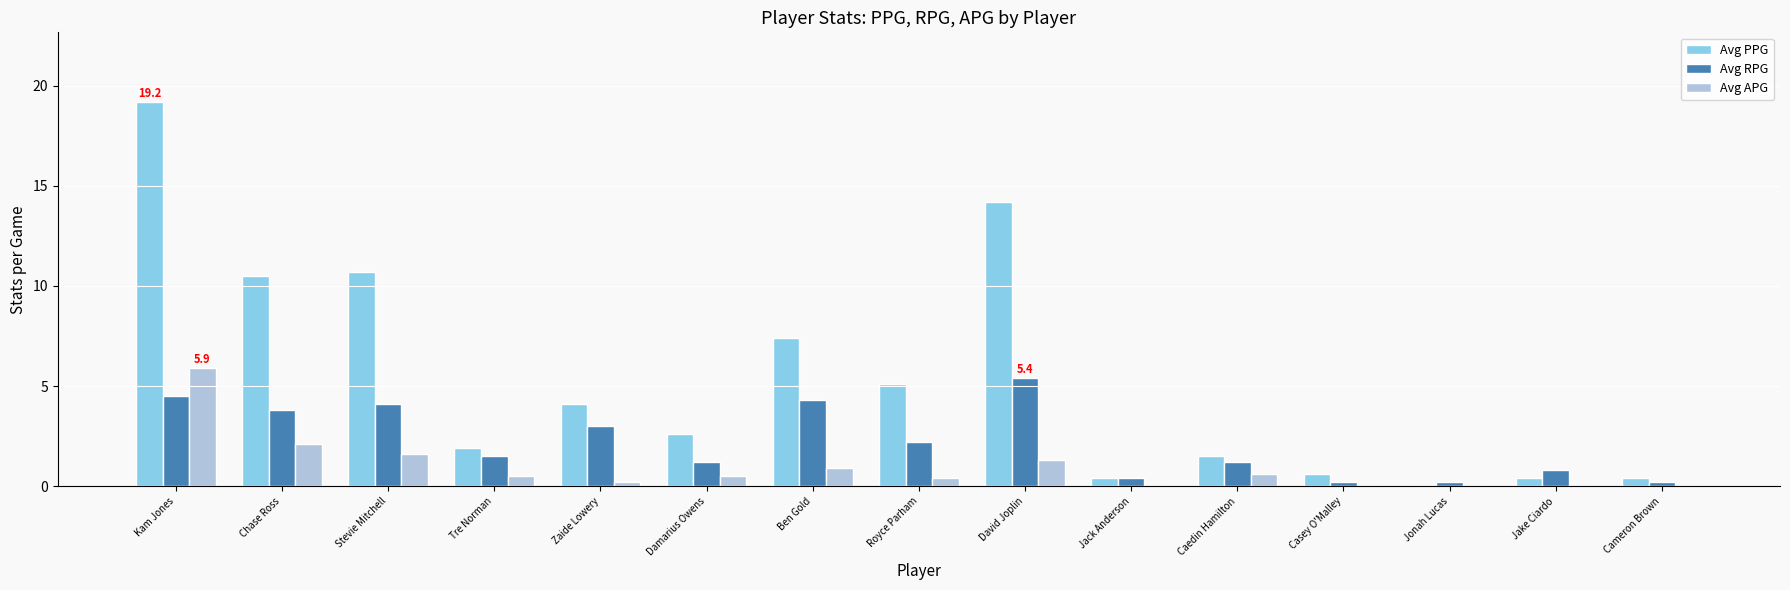

What is the approximate value of Avg PPG at Caedin Hamilton?

1.5